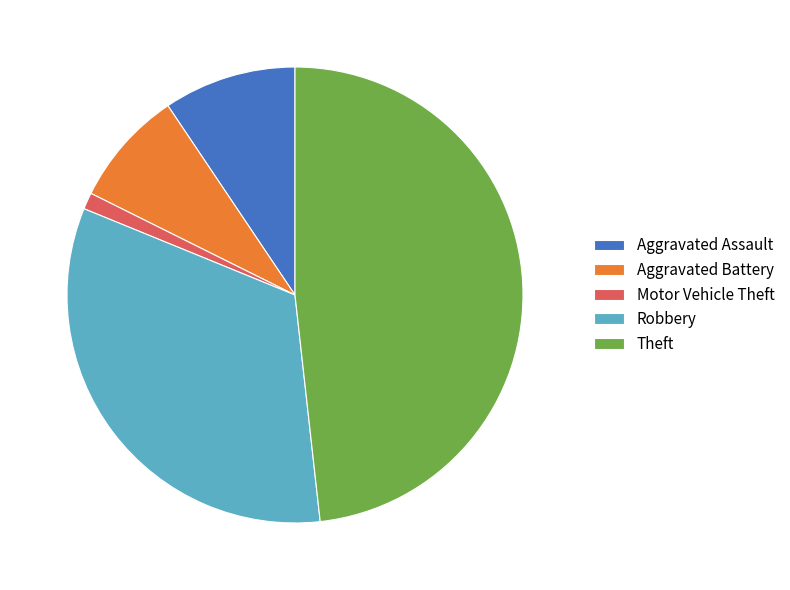

True or false: Theft accounts for 37% of the total.

False